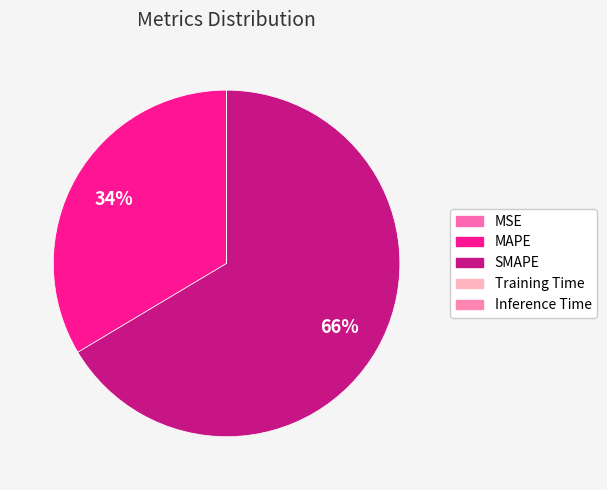

Count the number of slices in the pie.

5